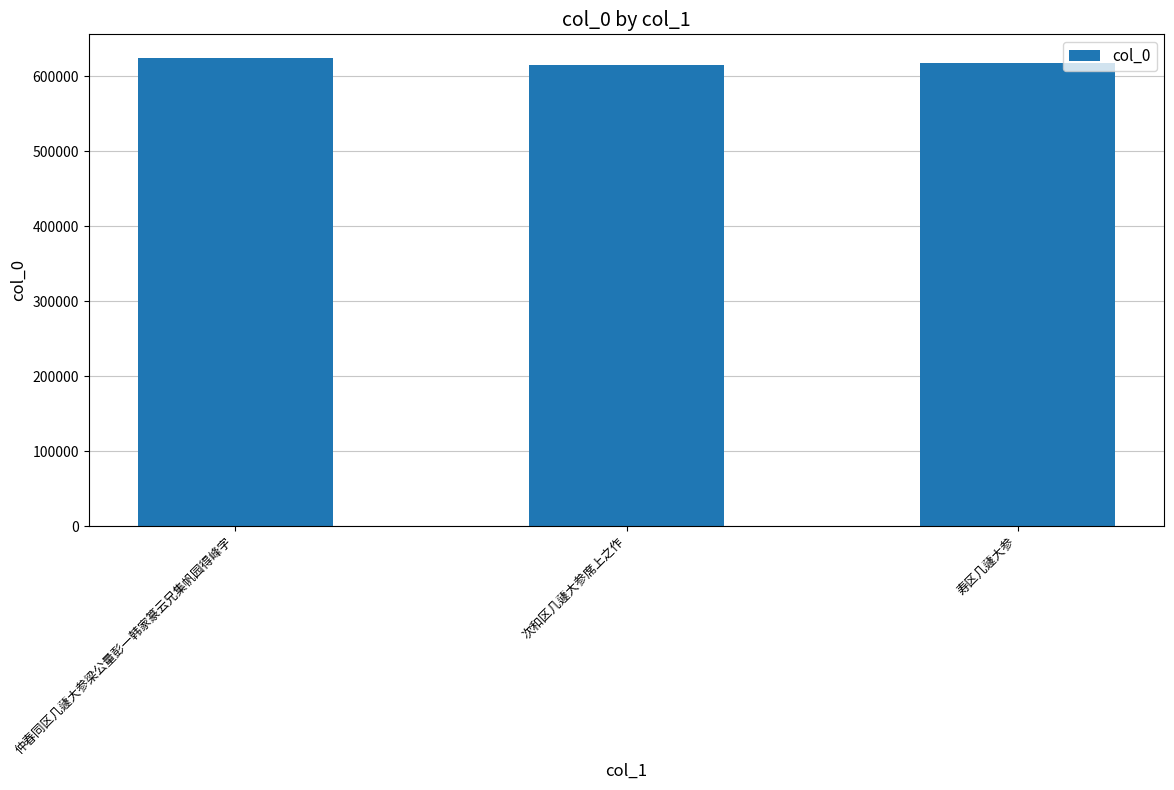

How many values are between 615124 and 624957?

3